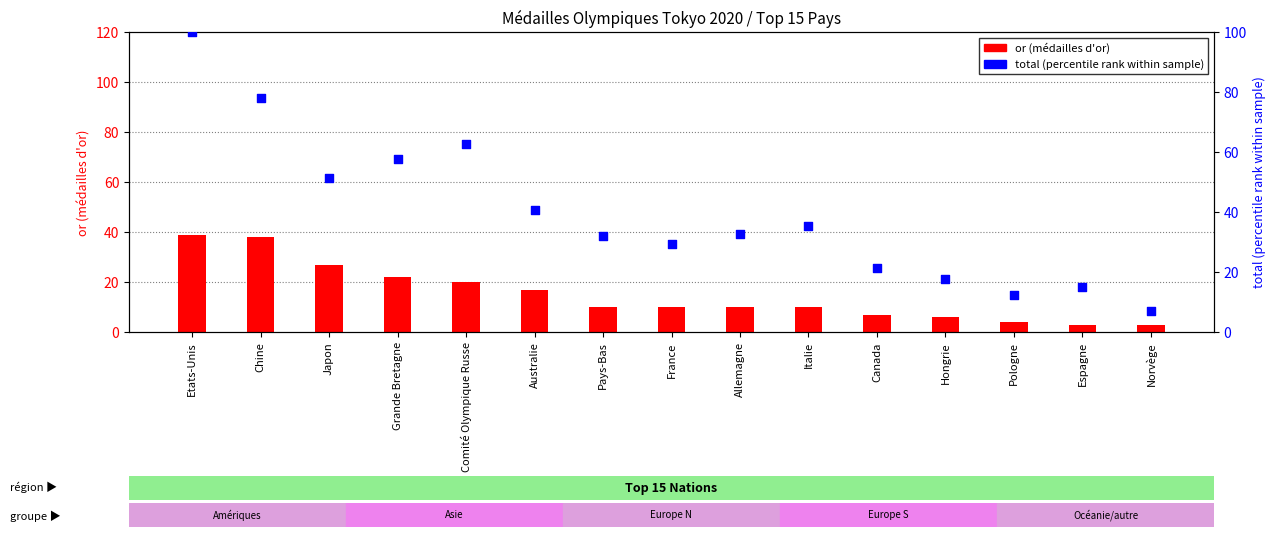

Is the value of or (gold medals) at Japon greater than the value of total (percentile rank) at Espagne?

Yes